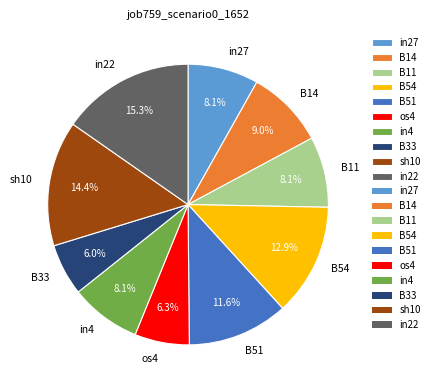

Count the number of slices in the pie.

10